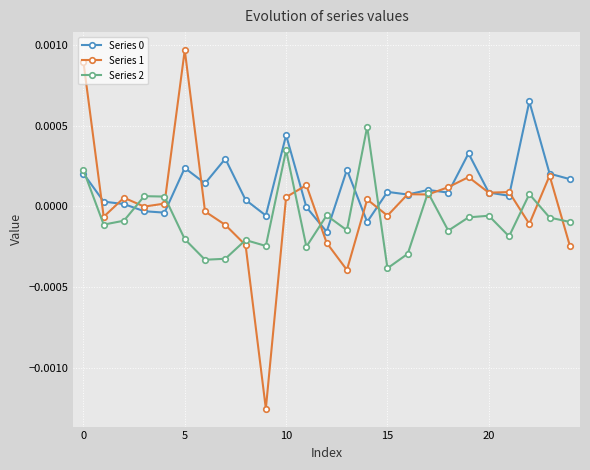

Which series has the widest spread of values?

Series 1